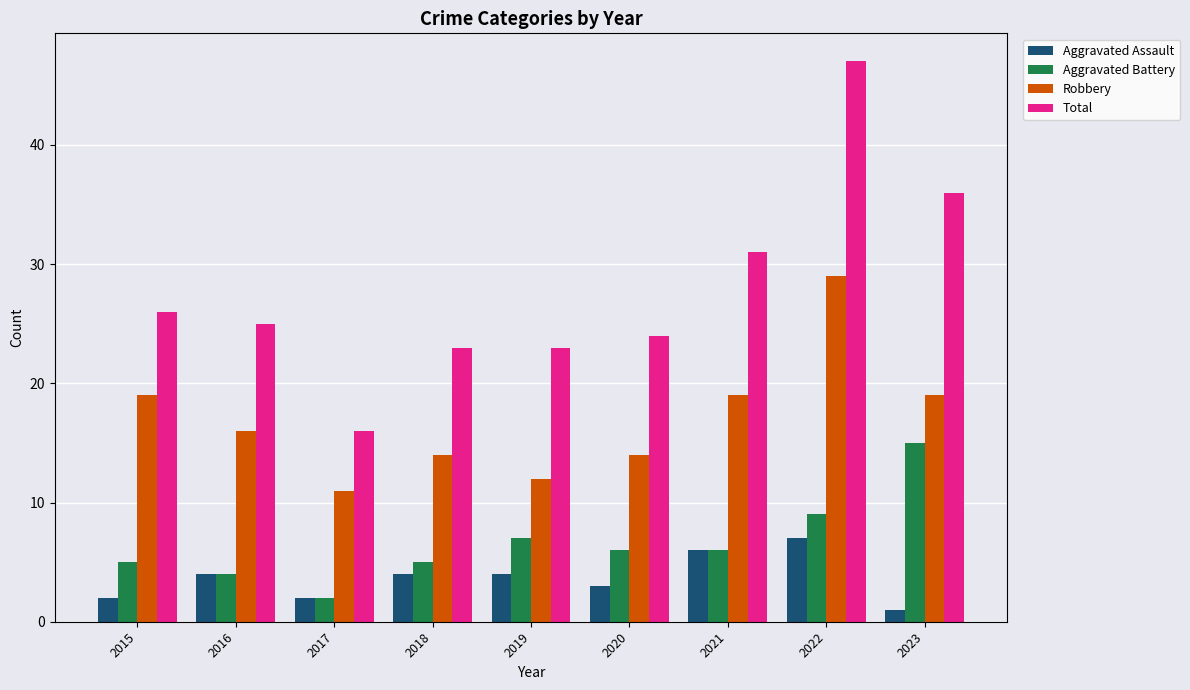

What are all the series names shown in the legend?

Aggravated Assault, Aggravated Battery, Robbery, Total